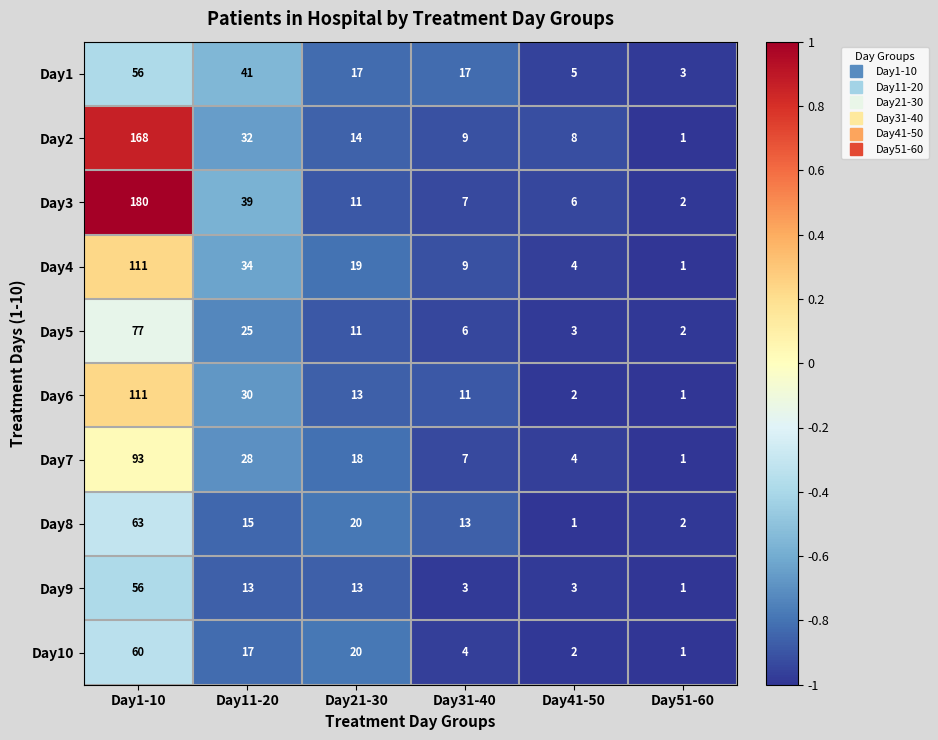

List the labels in order of Day4 value, largest first.

Day1-10, Day11-20, Day21-30, Day31-40, Day41-50, Day51-60